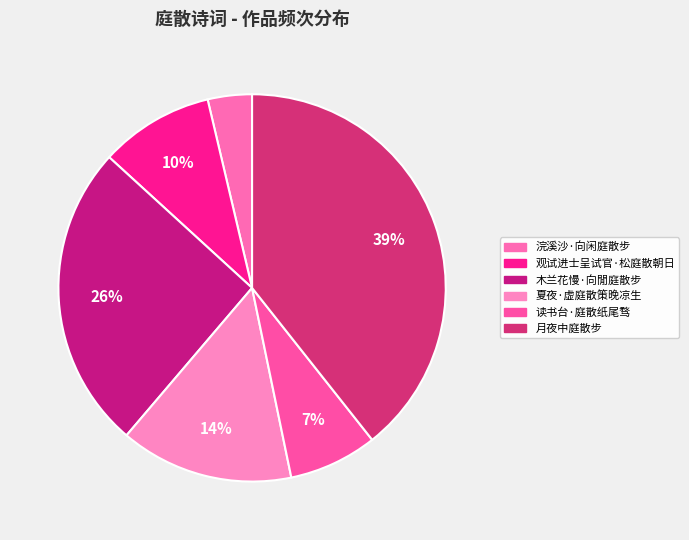

What portion of the pie excludes 读书台·庭散纸尾骛?

92.6%